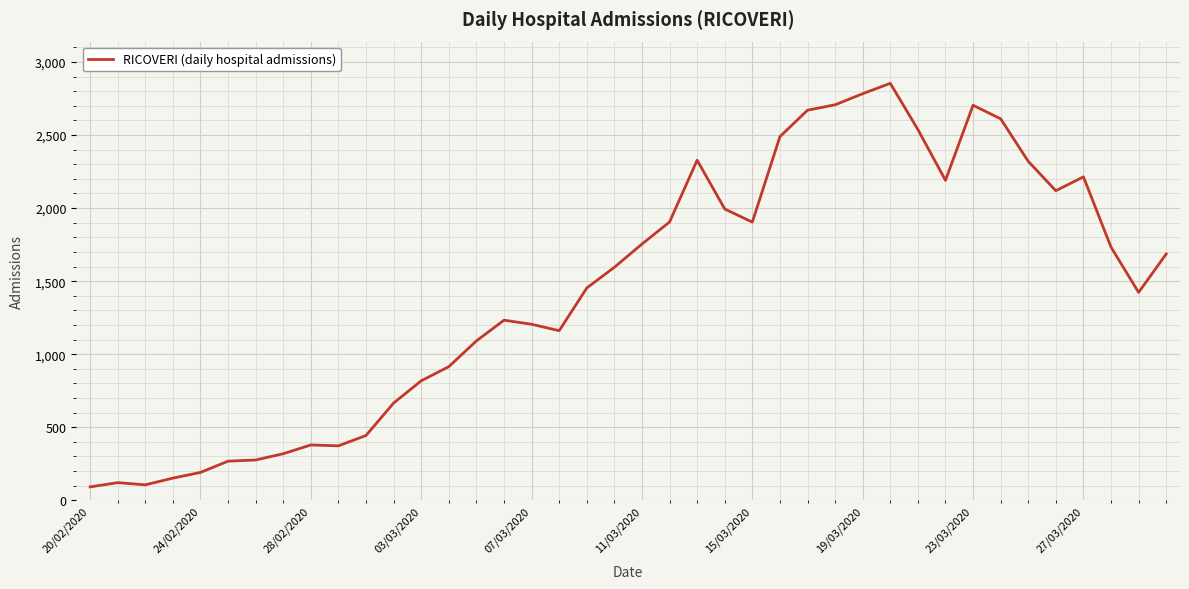

What is the smallest value displayed?

92